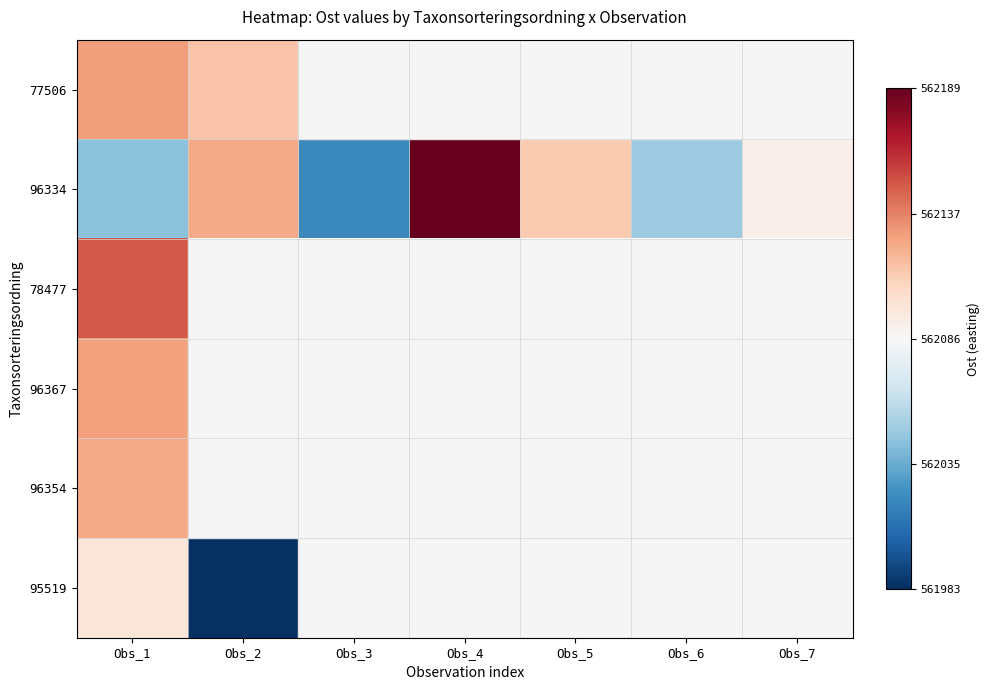

Which series changed the most between Obs_4 and Obs_5?

96334